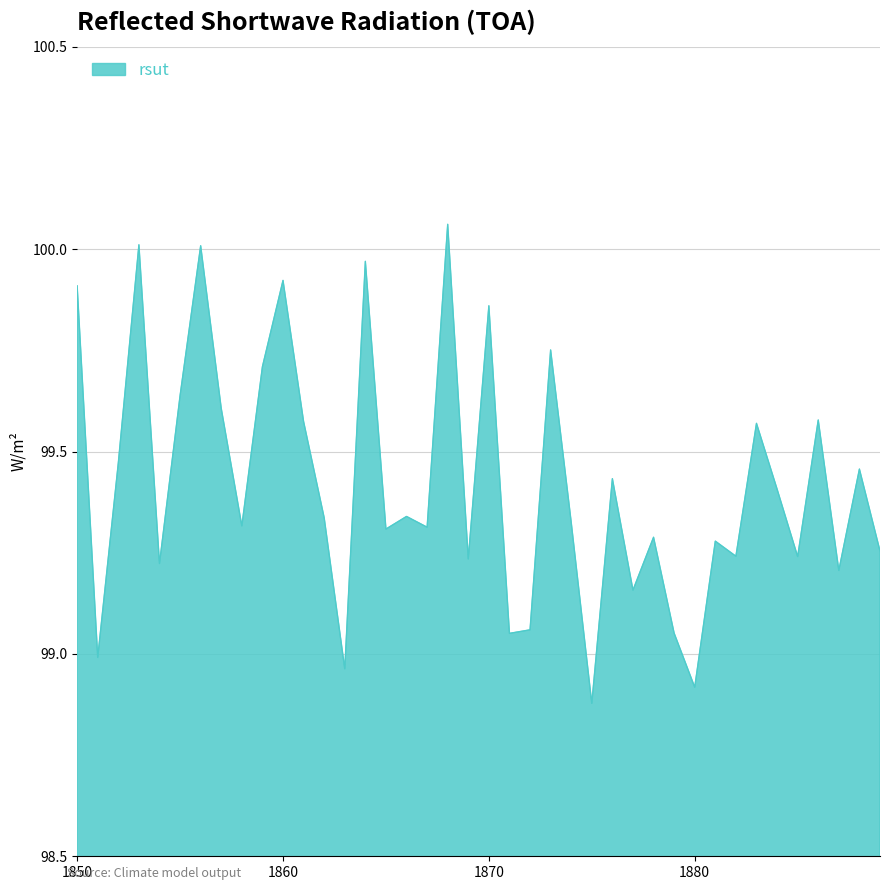

How many values are below 99?

4